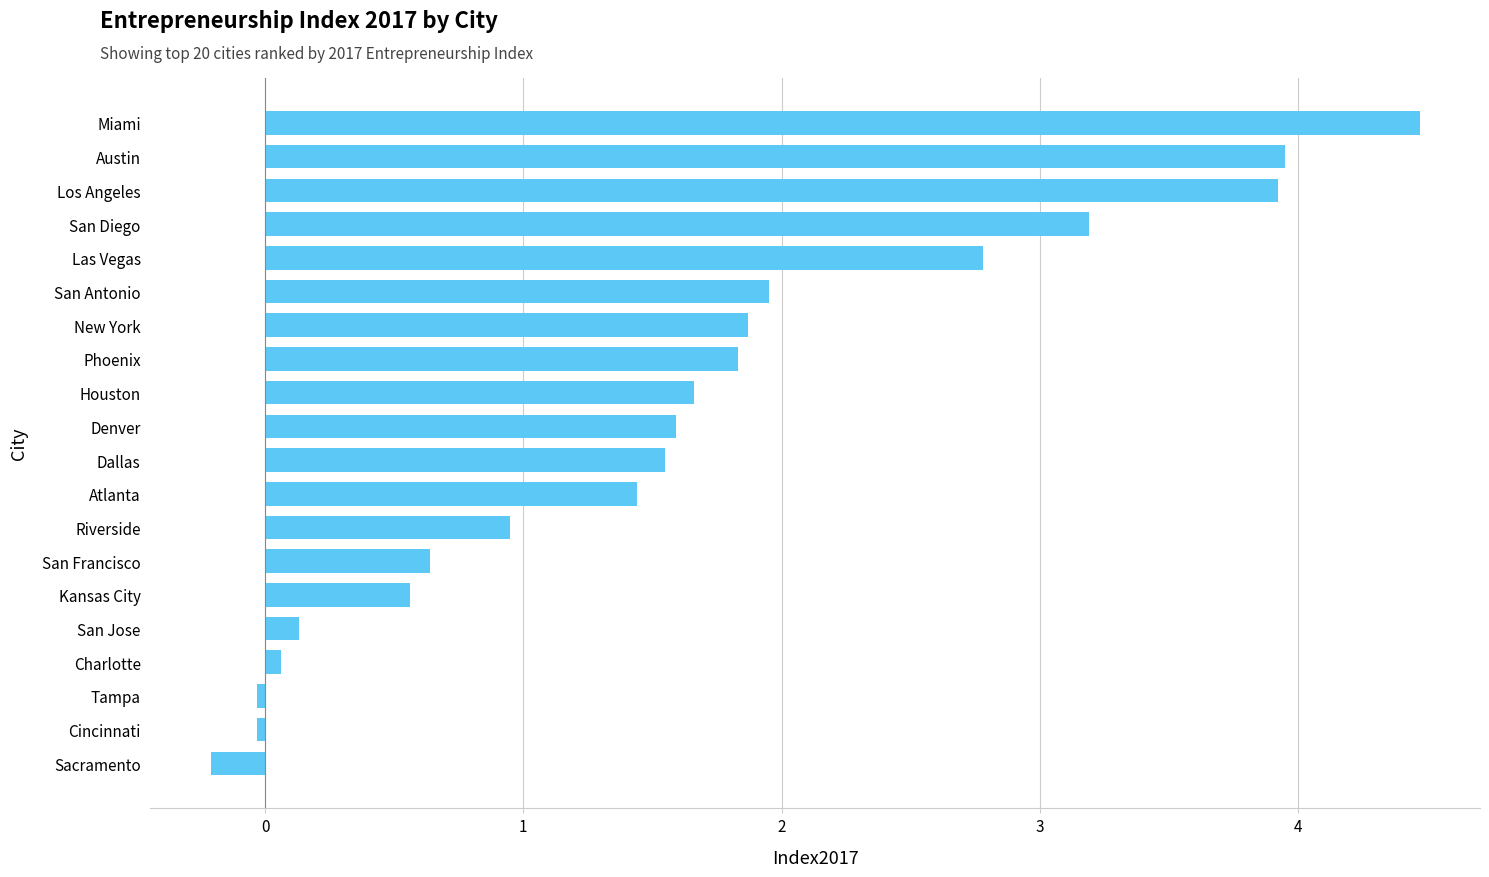

The value at San Diego is 5.0. True or false?

False